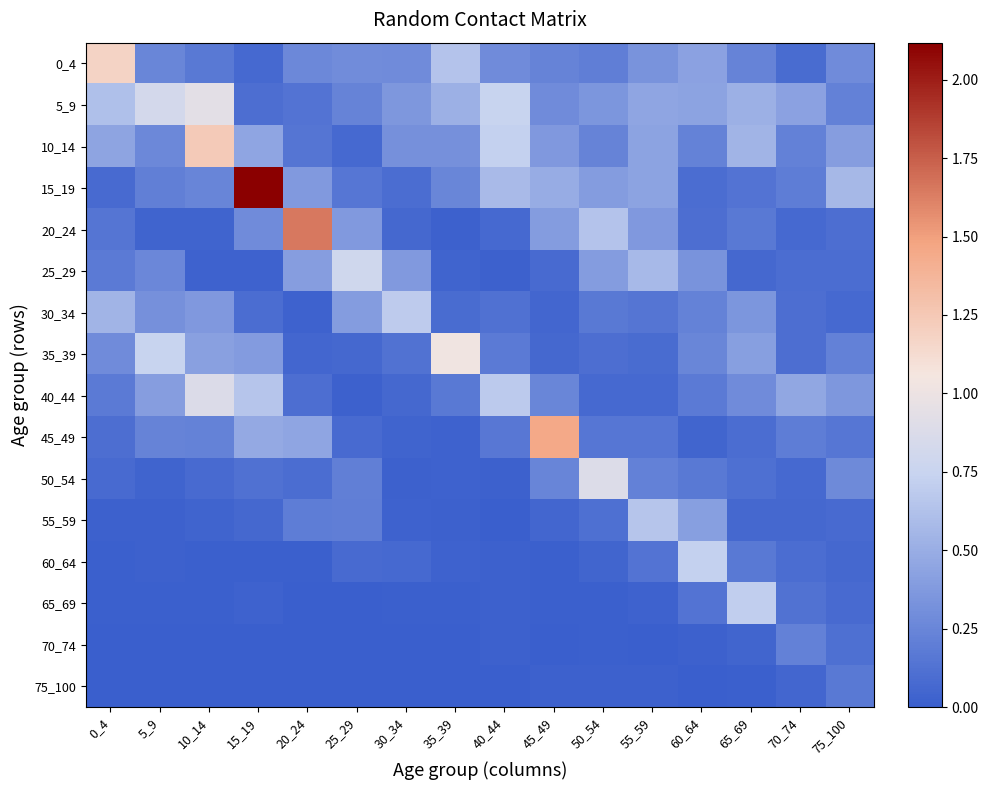

At which category is the sum across all series the highest?

15_19